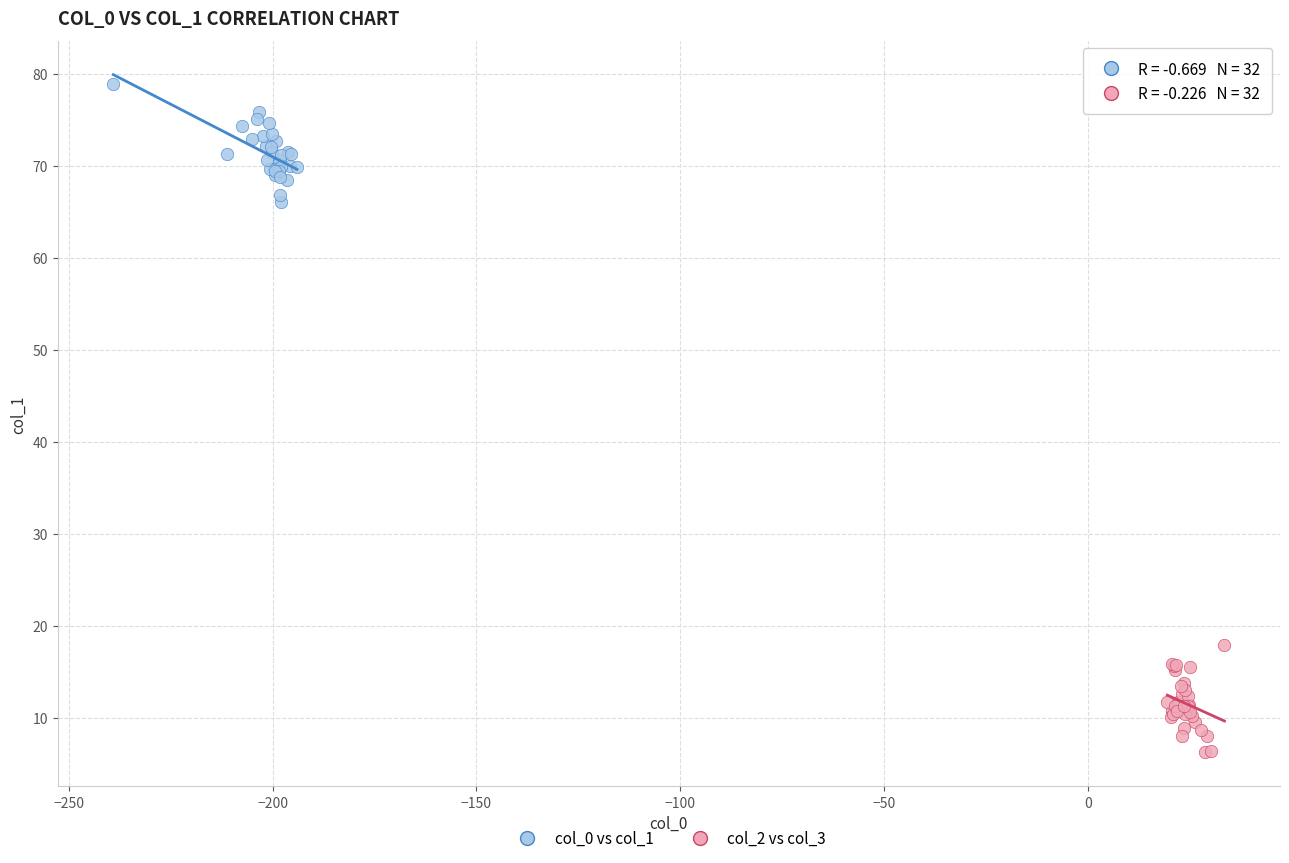

Which series reaches the maximum Y coordinate?

col_0 vs col_1